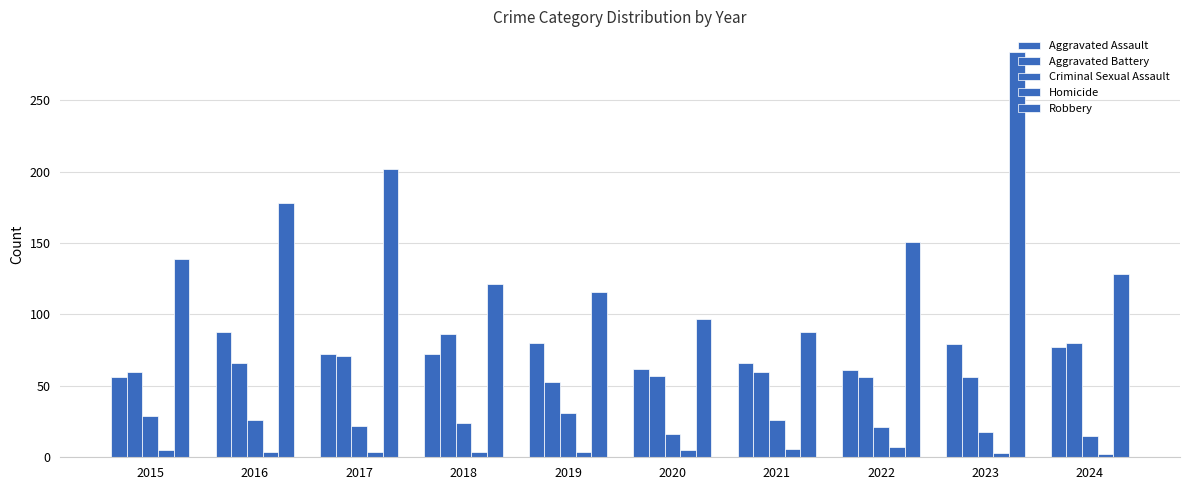

Does the chart contain stacked bars?

No